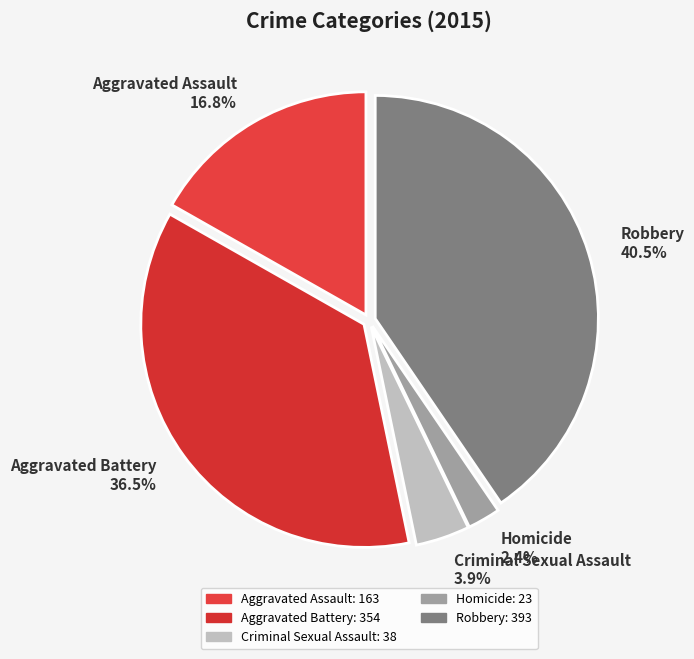

Rank the categories by value from highest to lowest.

Robbery, Aggravated Battery, Aggravated Assault, Criminal Sexual Assault, Homicide